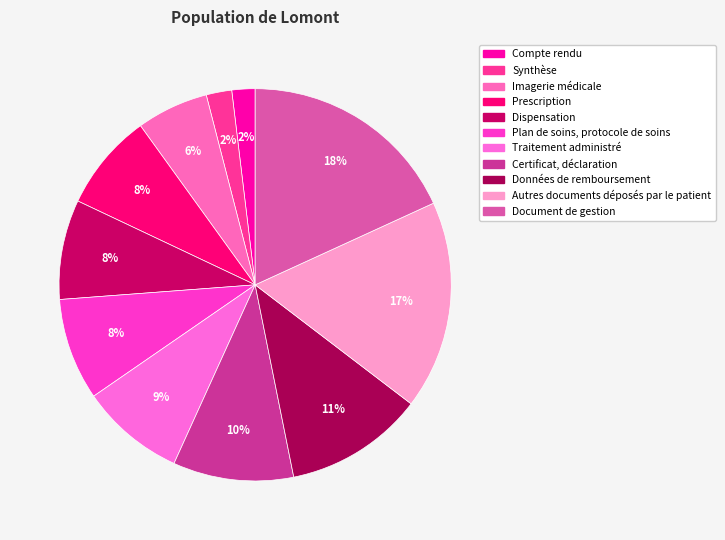

Approximately how many times larger is the value at Prescription compared to Compte rendu?

4.2